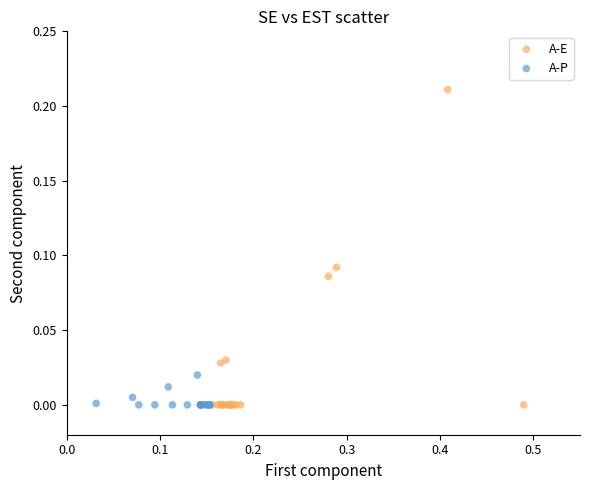

Which series reaches the maximum Y coordinate?

A-E